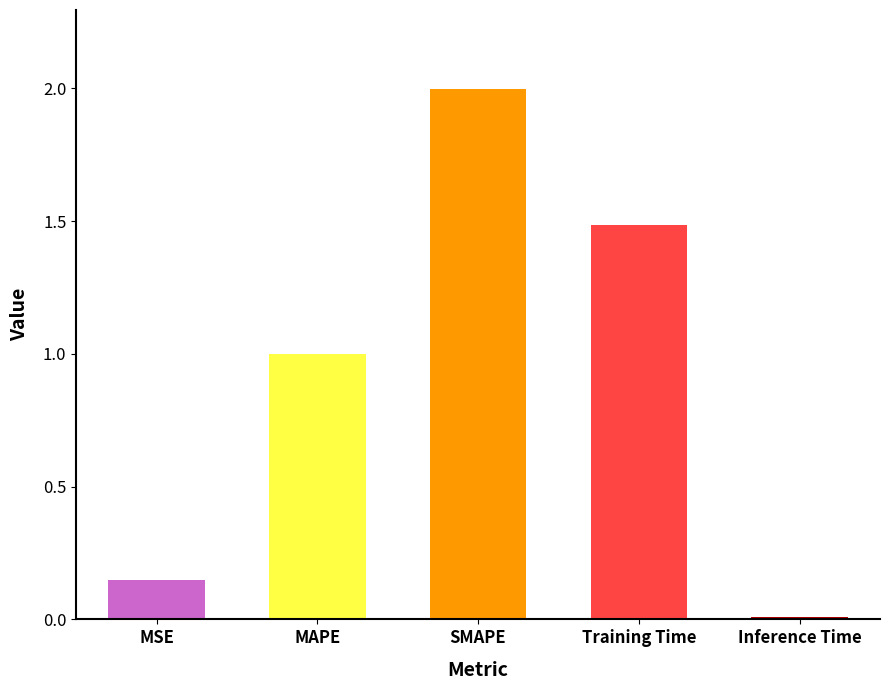

The value at SMAPE is 2.0. True or false?

True